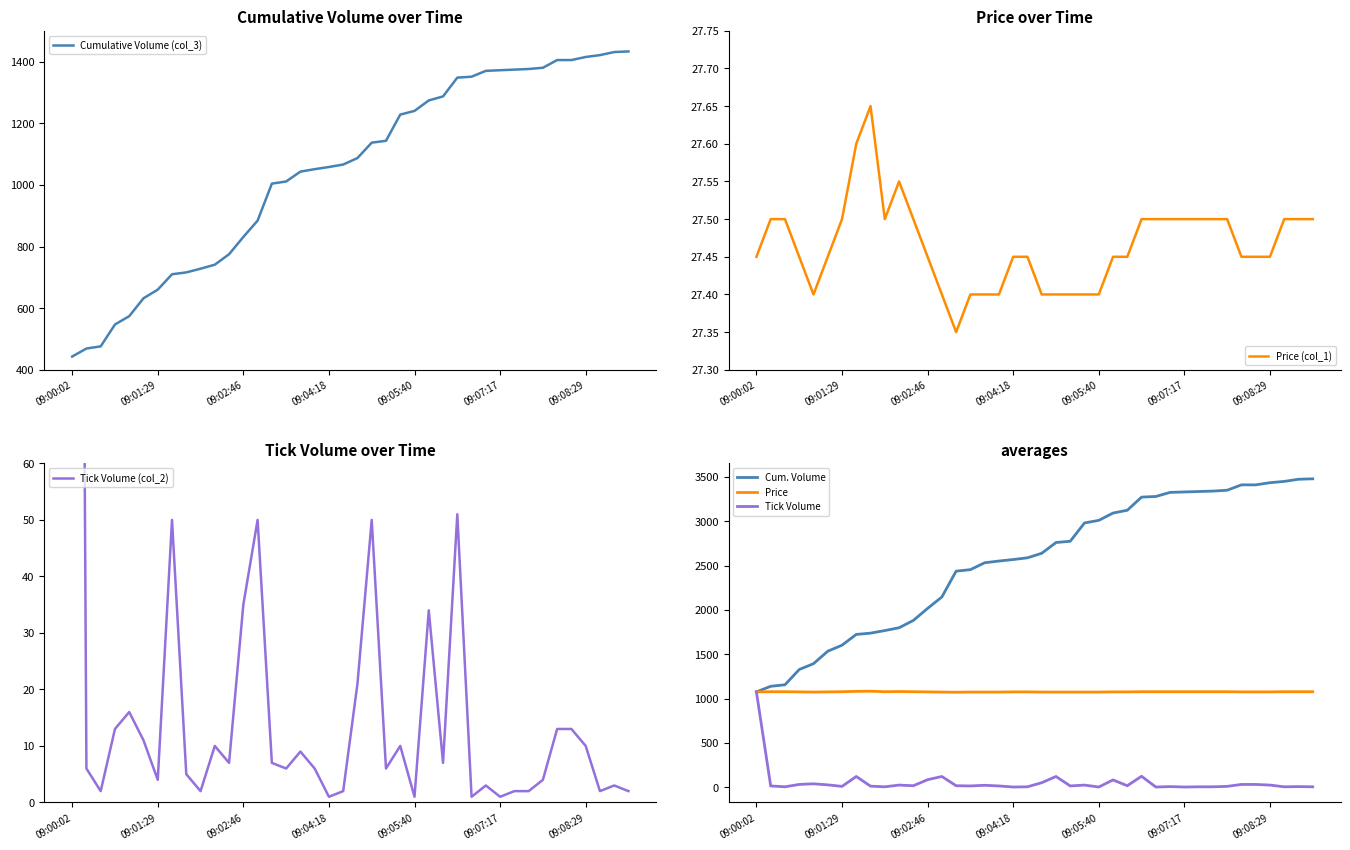

Is it true that Price (col_1) equals 18.2 at 13?

False